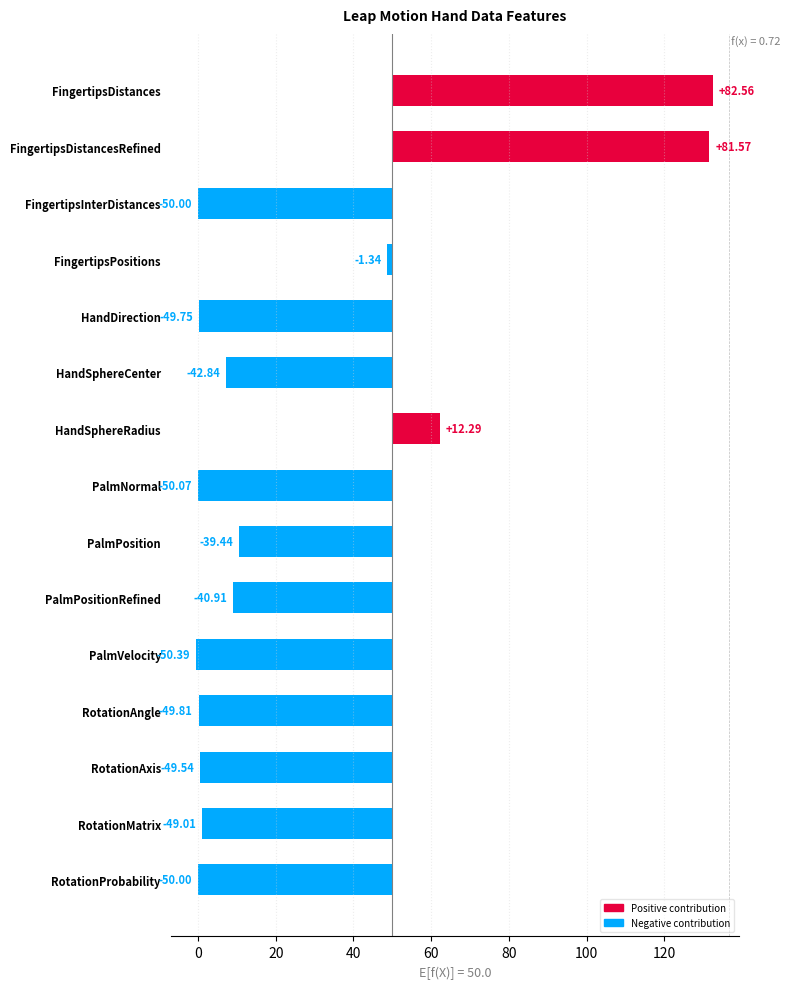

How many values are below zero?

12